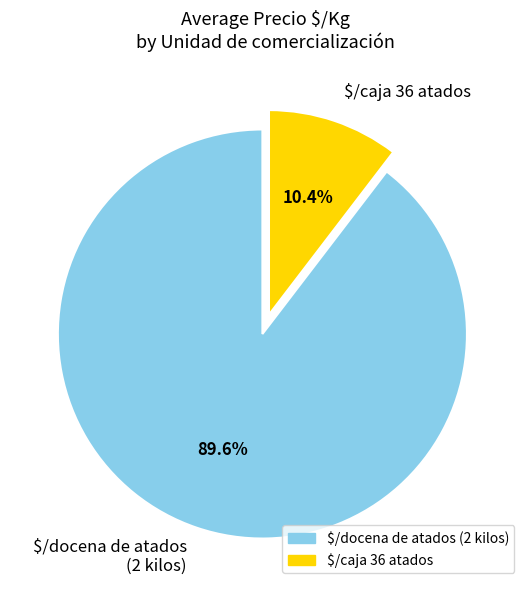

What percentage is NOT represented by $/docena de atados (2 kilos)?

10.4%